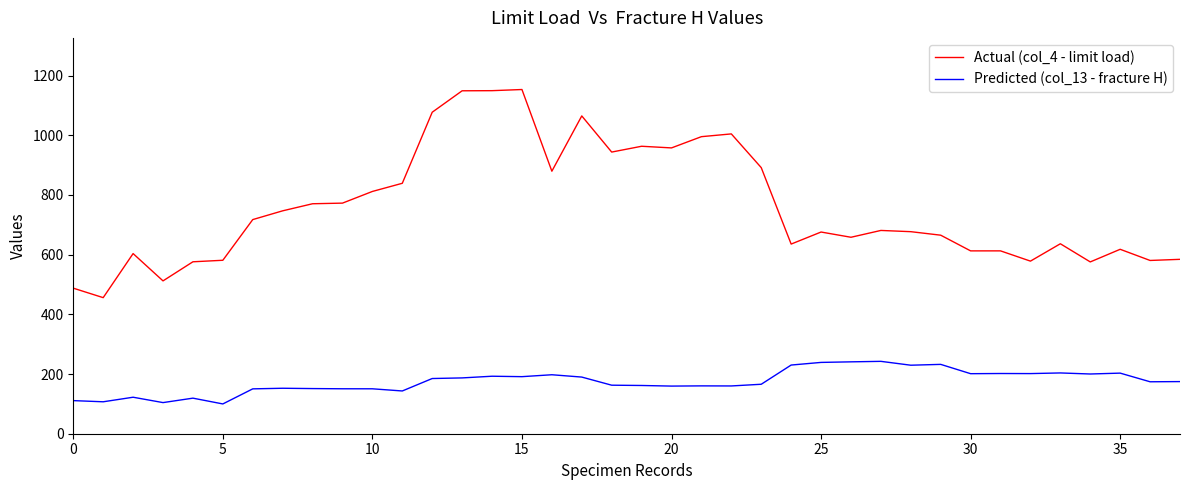

How many categories are shown in the chart?

38